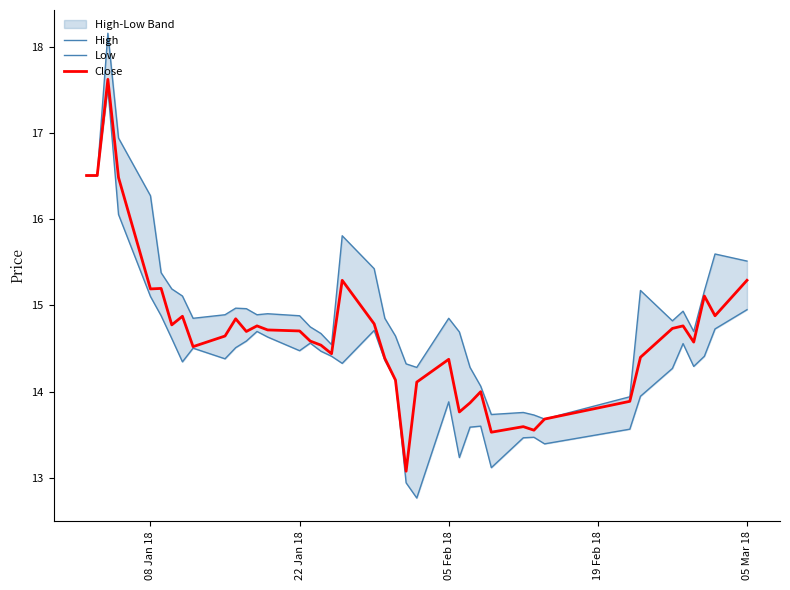

True or false: Low and High intersect in this chart.

False